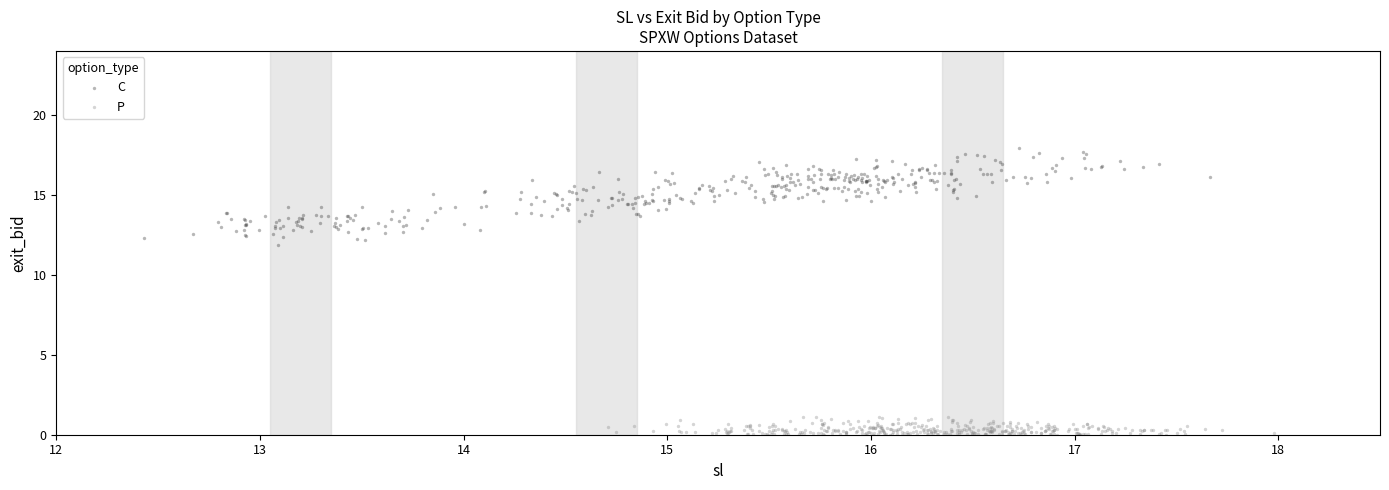

Which series has the largest Y range (max minus min)?

C